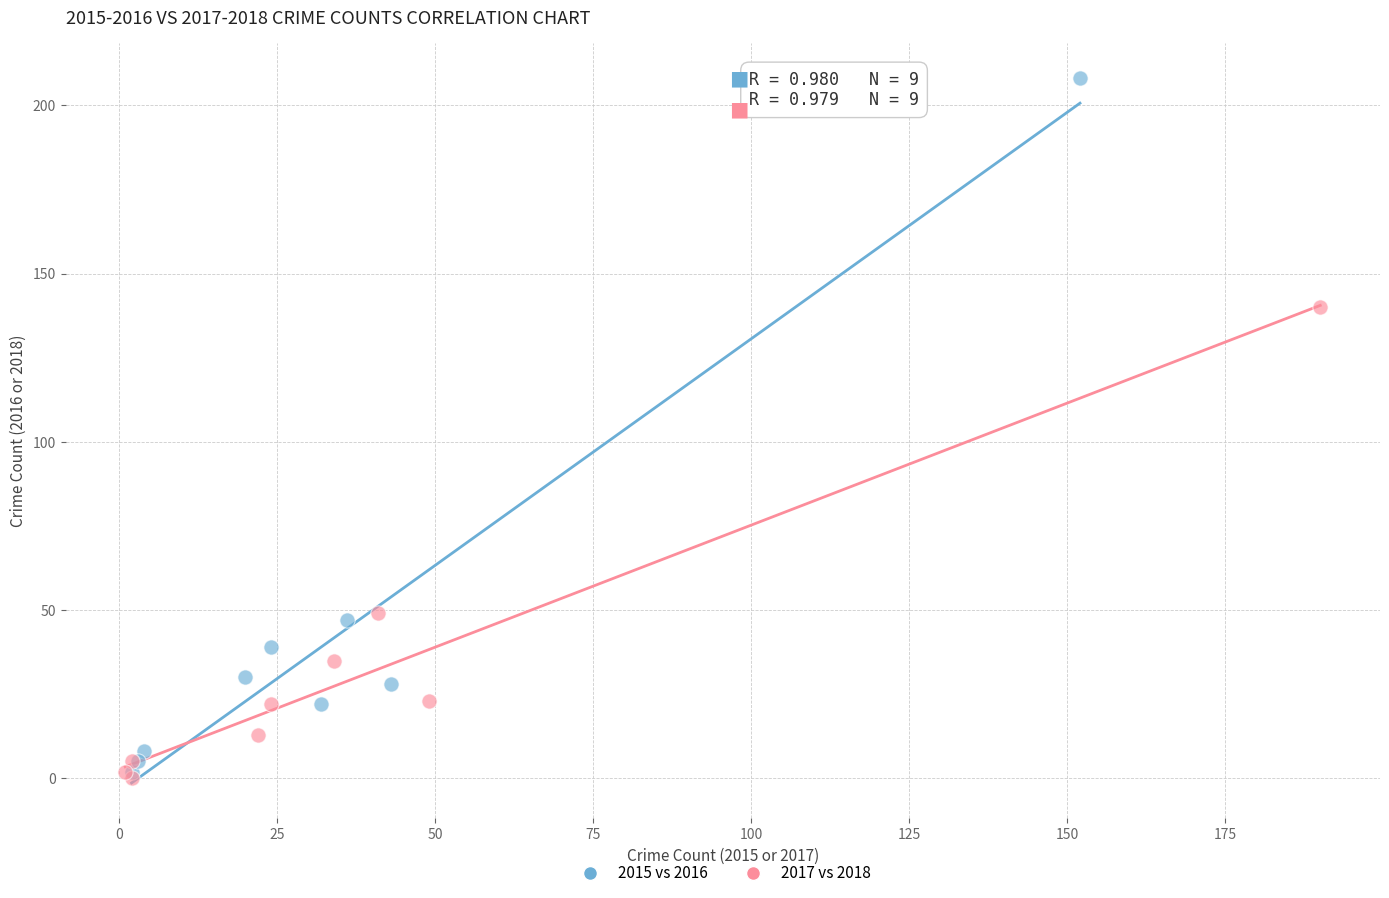

Which series contains the highest Y value?

2015 vs 2016